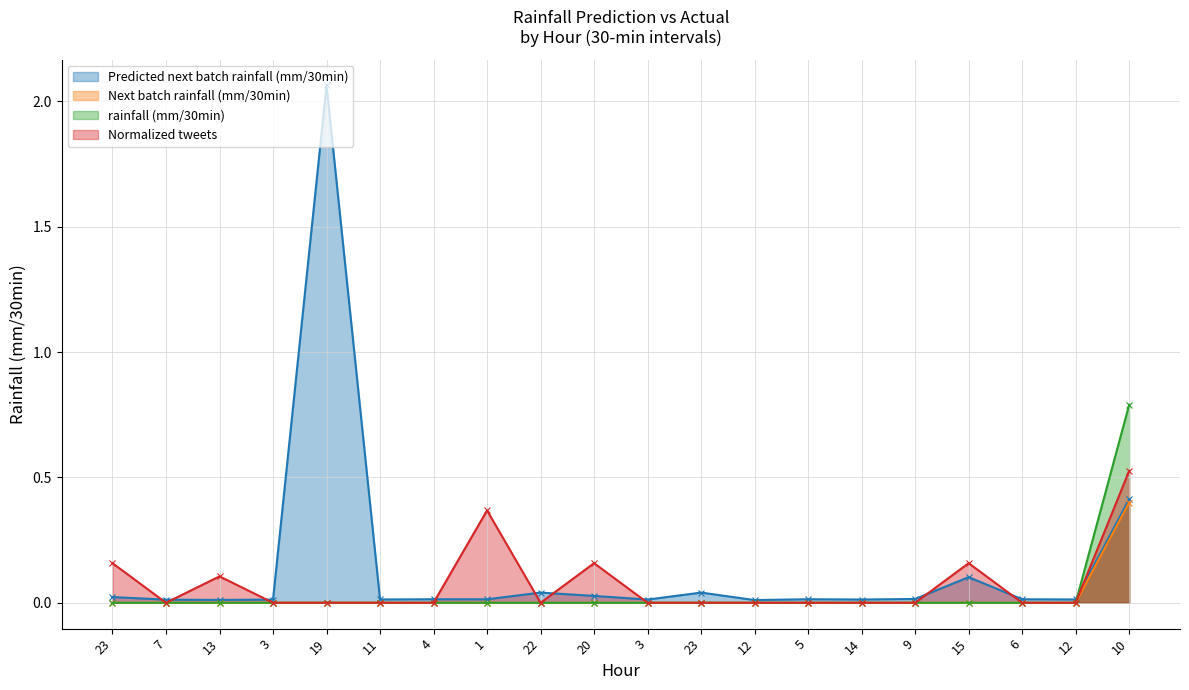

What is the sum of all Normalized tweets values?

1.5